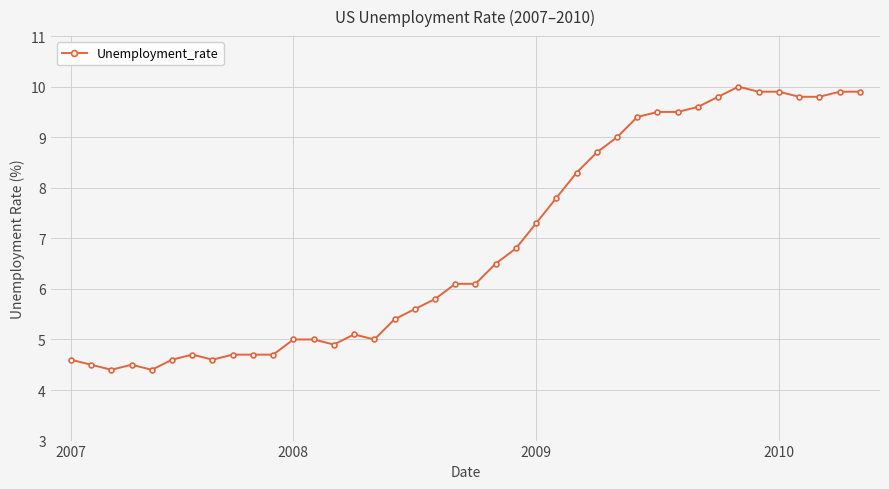

What is the minimum value shown in the chart?

4.4